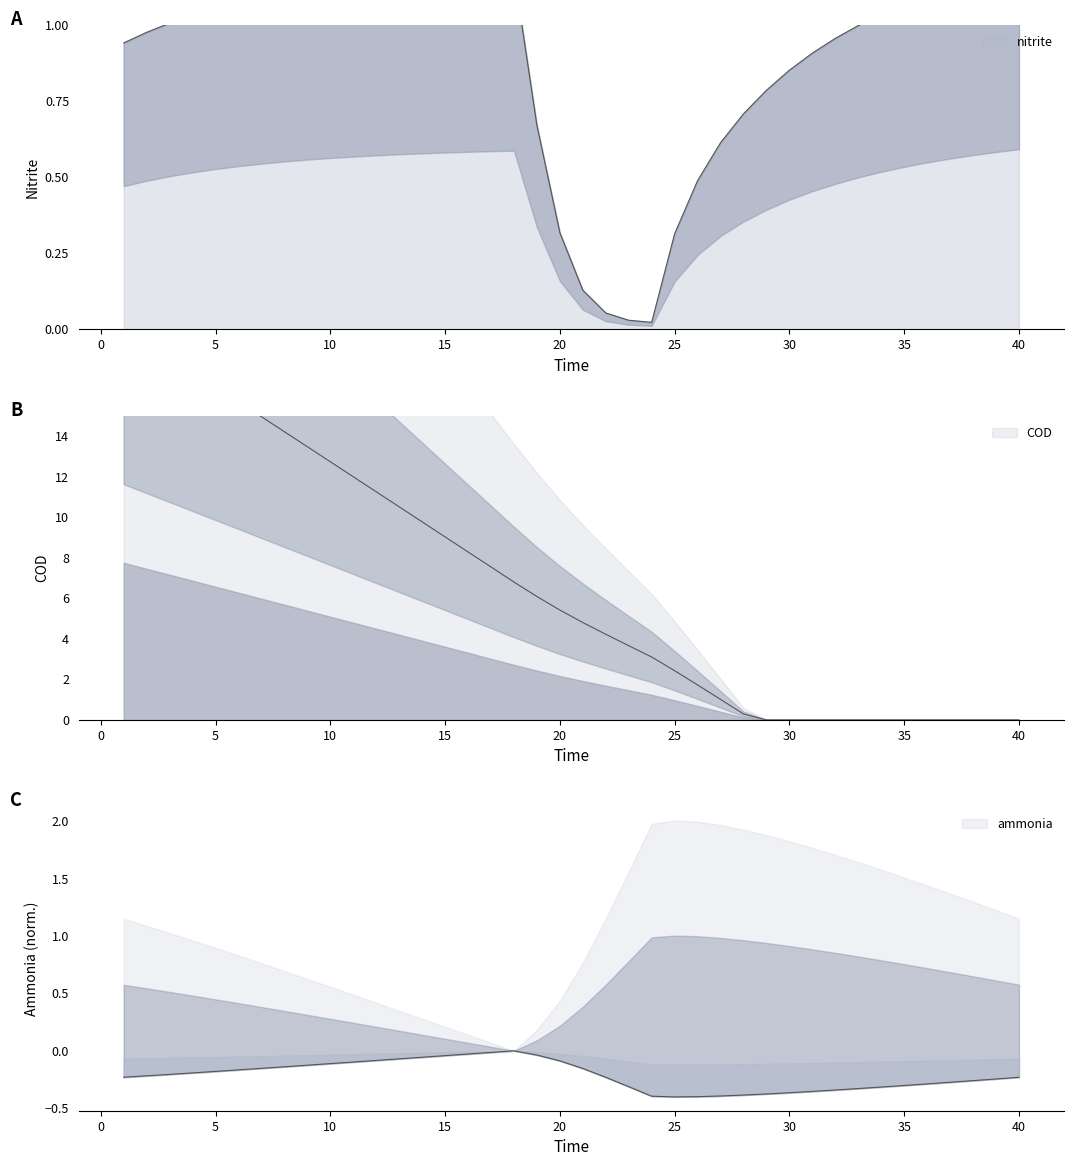

What is the maximum value shown in the chart?

19.4